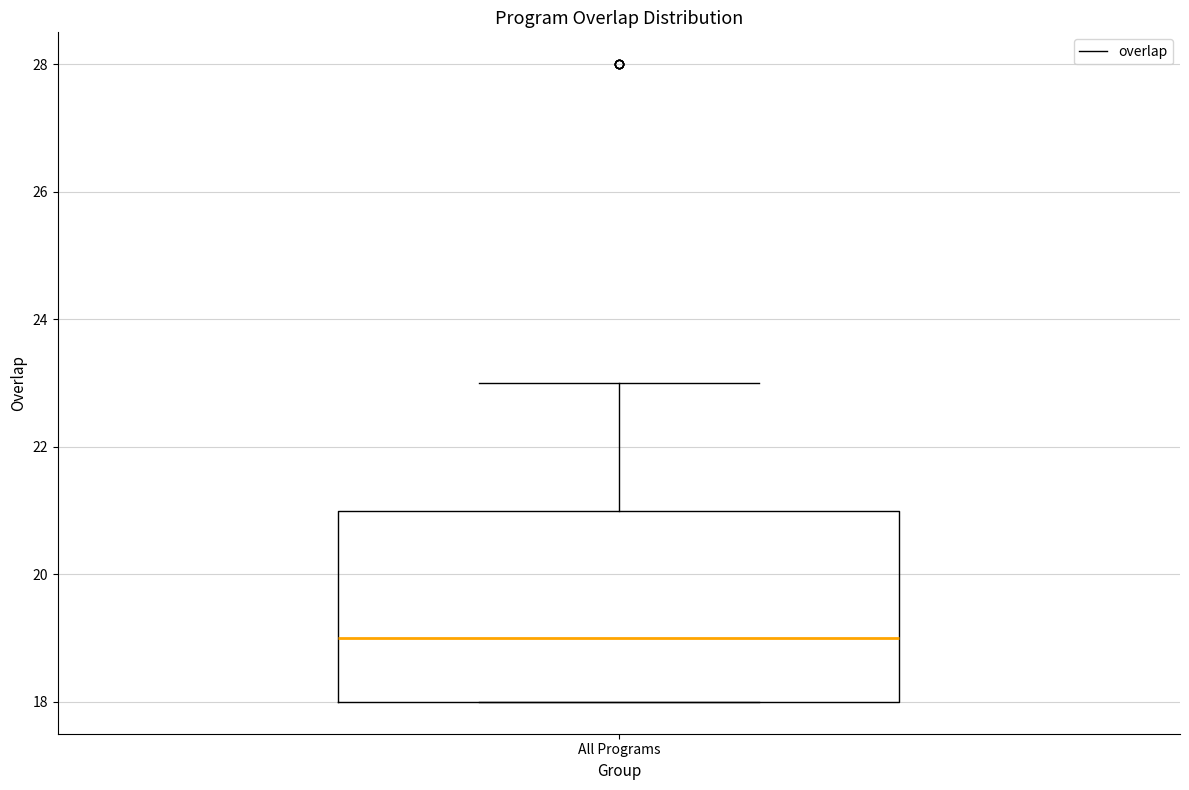

Where is the lower edge of the box for All Programs on the y-axis? The values are not printed on the chart, so give them approximately, as read against the axis.

18